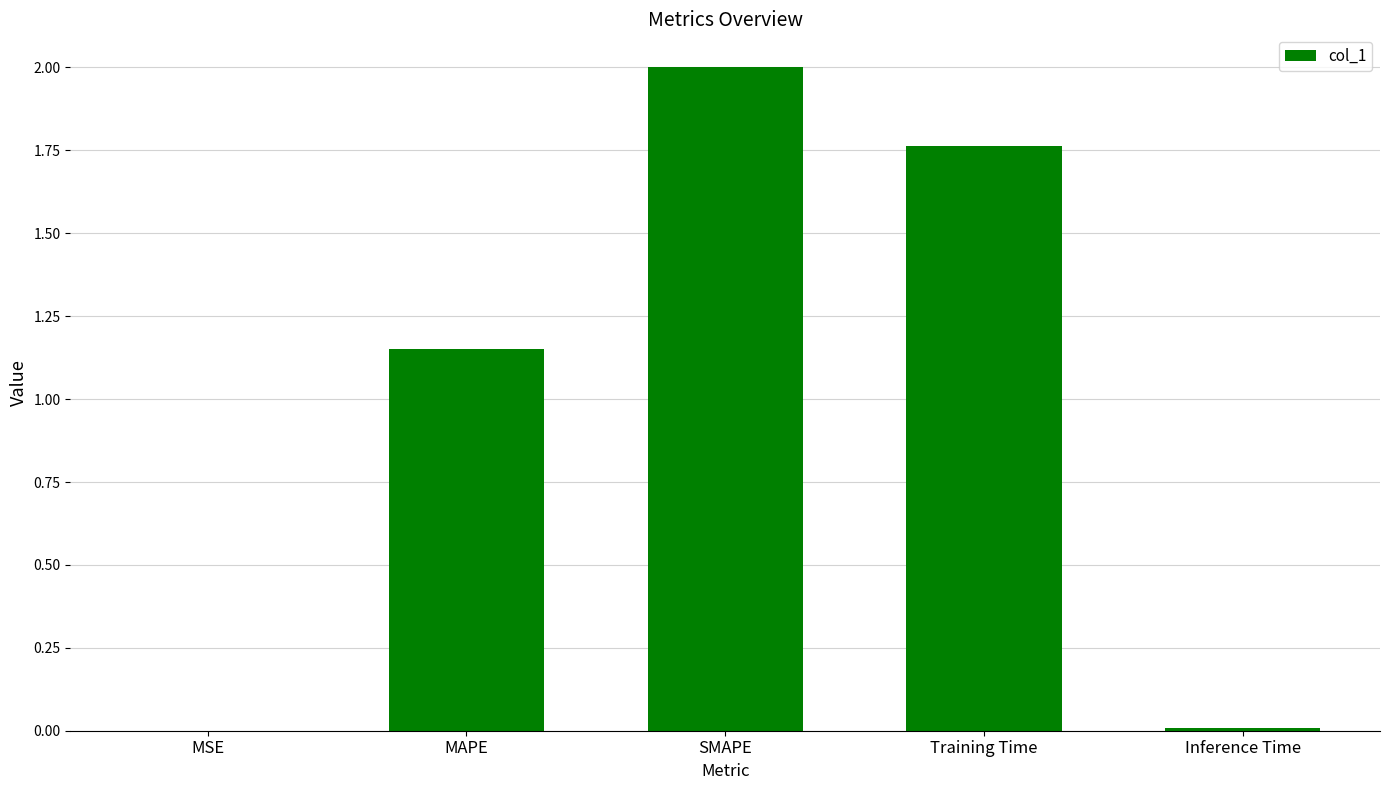

Where does the data first go above 1?

MAPE